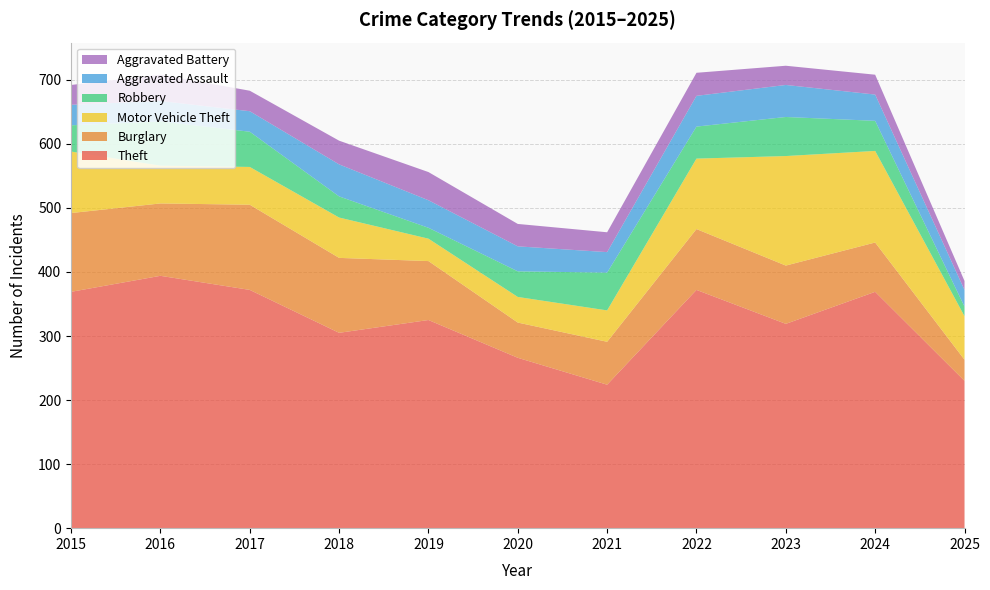

Reading left to right, list all the values displayed in this chart.

Theft: 2015=369	2016=394	2017=372	2018=305	2019=325	2020=266	2021=224	2022=372	2023=319	2024=369	2025=230
Burglary: 2015=123	2016=113	2017=133	2018=117	2019=92	2020=55	2021=67	2022=95	2023=91	2024=77	2025=33
Motor Vehicle Theft: 2015=96	2016=59	2017=59	2018=63	2019=35	2020=40	2021=49	2022=110	2023=171	2024=143	2025=68
Robbery: 2015=41	2016=69	2017=55	2018=33	2019=17	2020=40	2021=59	2022=50	2023=61	2024=47	2025=15
Aggravated Assault: 2015=32	2016=32	2017=32	2018=50	2019=43	2020=39	2021=32	2022=48	2023=50	2024=41	2025=26
Aggravated Battery: 2015=31	2016=41	2017=32	2018=37	2019=44	2020=35	2021=31	2022=36	2023=30	2024=31	2025=14